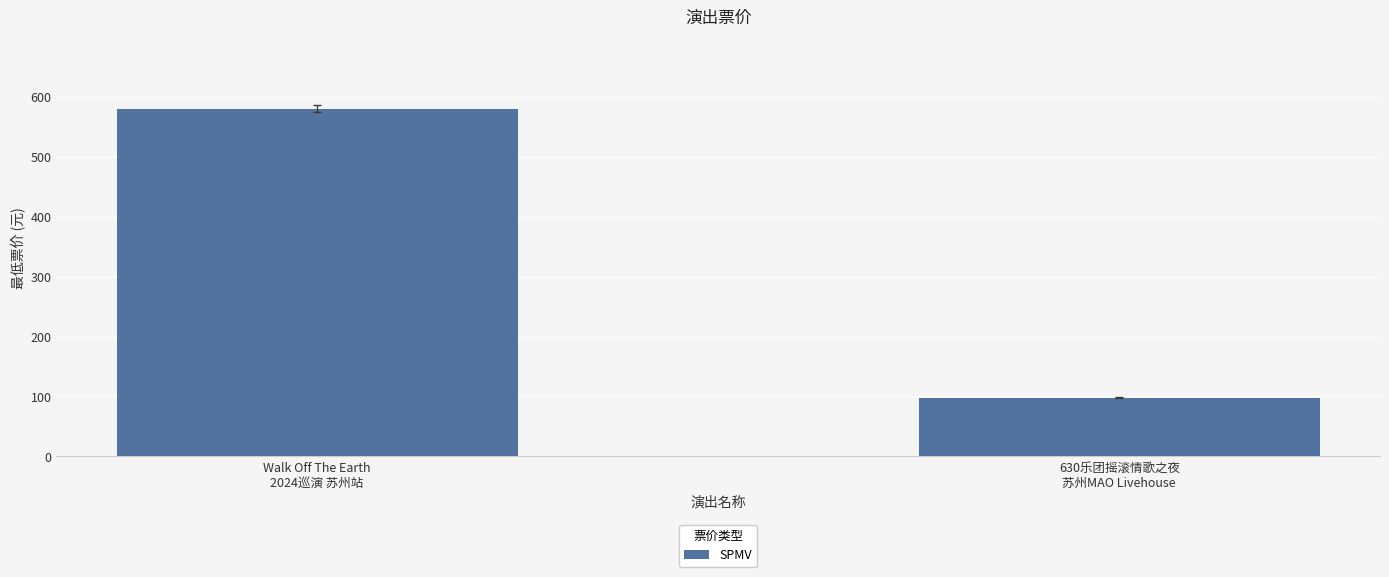

What is the value of the 2nd bar from the left?

98